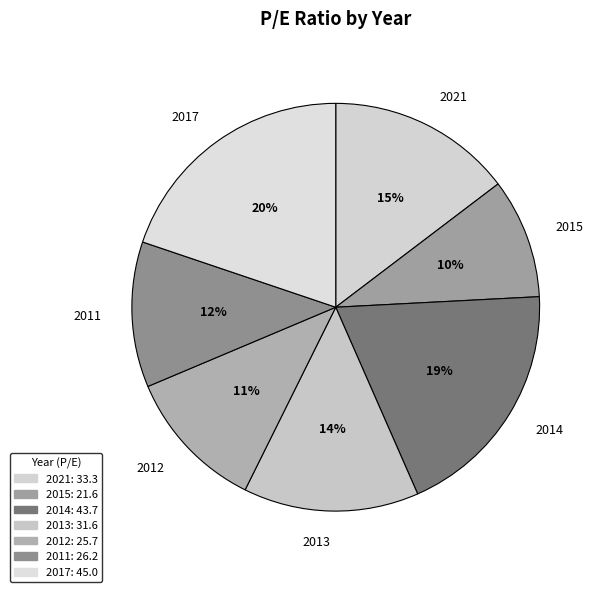

To the nearest percent, what percentage of the pie is 2014?

19%